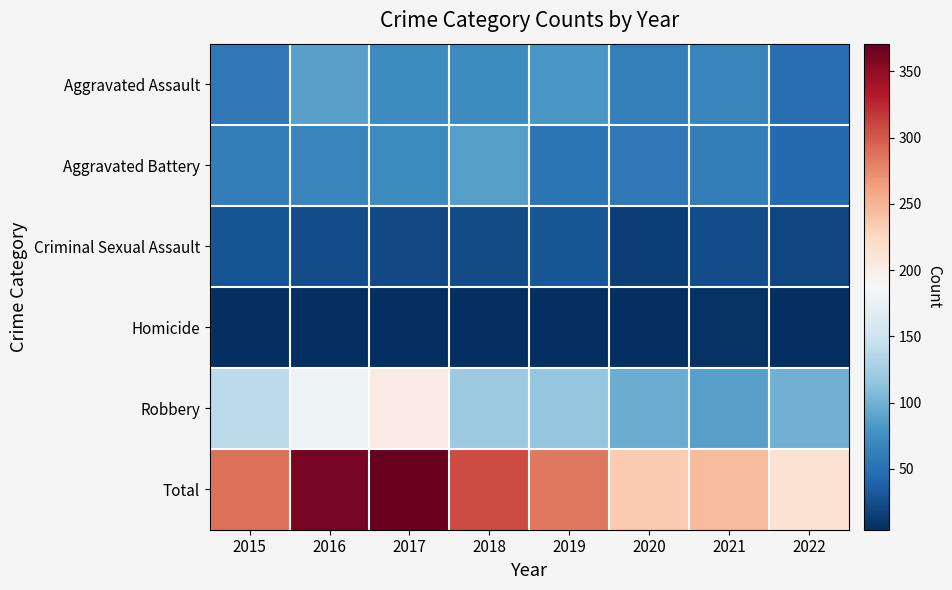

At how many categories does at least one series exceed 353?

2